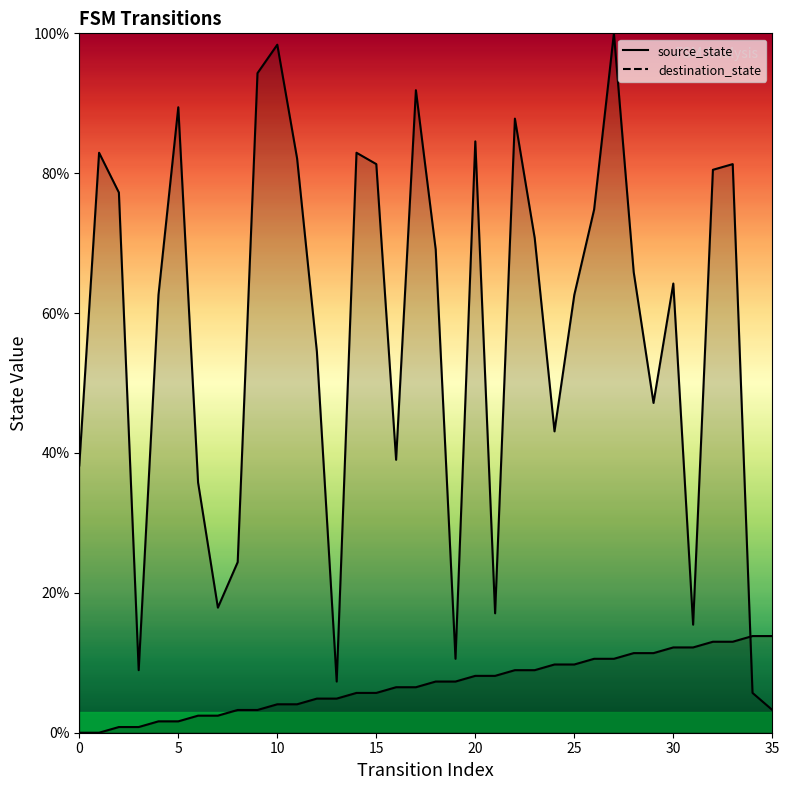

What is the difference between the second highest and minimum values in the destination_state series?

95.1